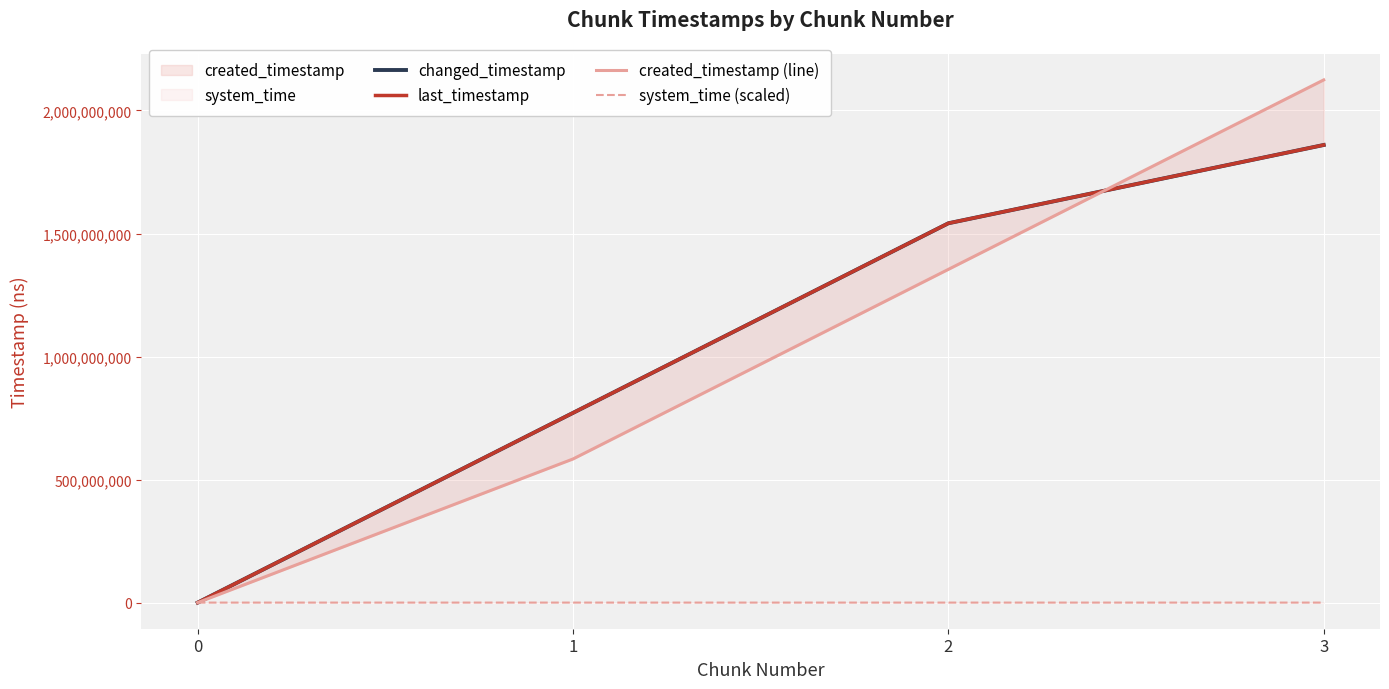

How many data points in system_time (scaled) are less than 21177?

2